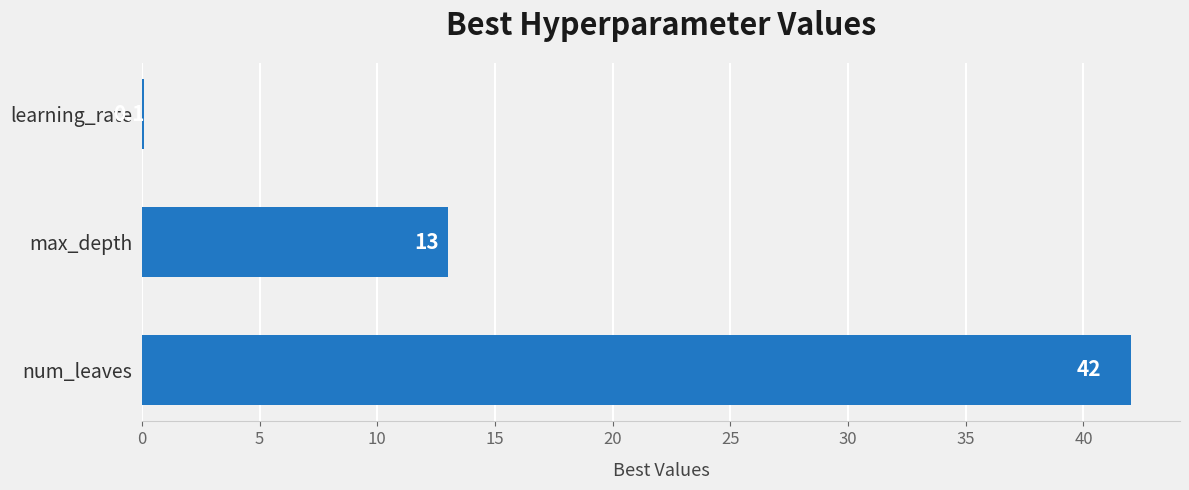

Is it true that the value at num_leaves is 57.2?

False